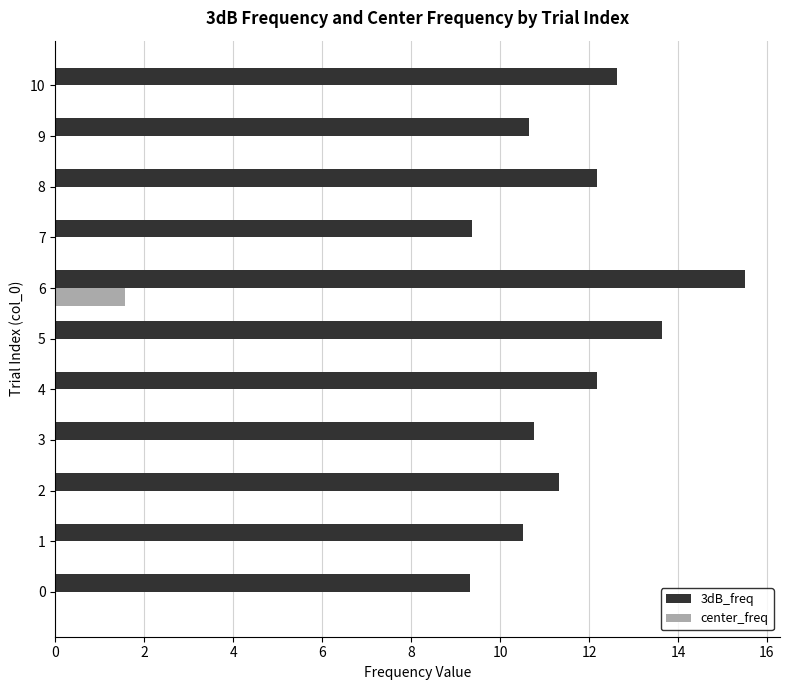

What is the maximum value for 3dB_freq?

15.5